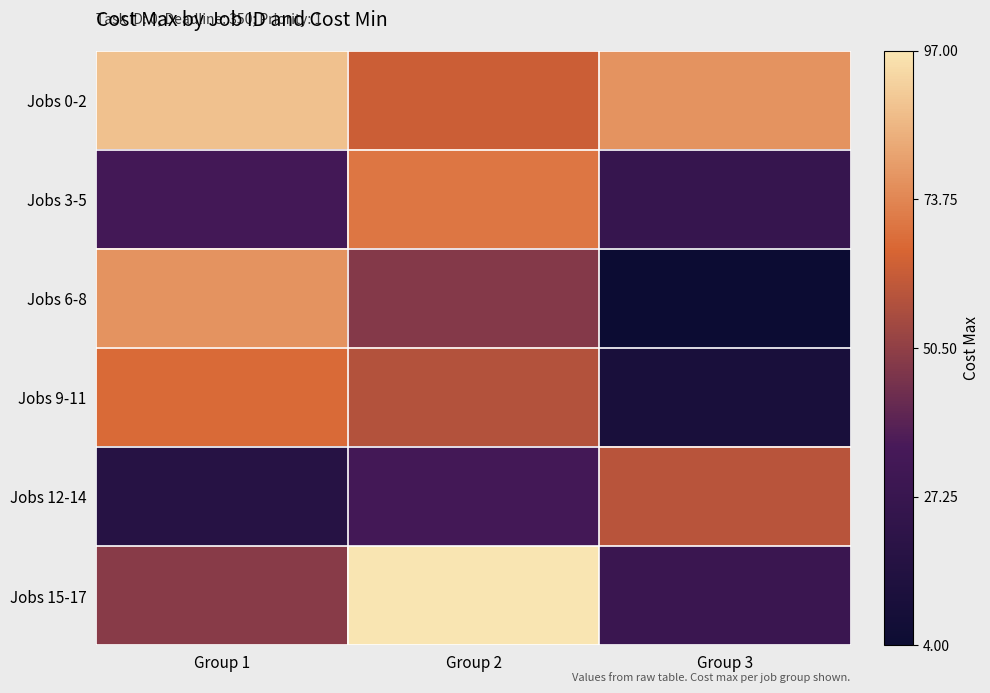

Reading left to right, list all the values displayed in this chart.

Jobs 0-2: Group 1=0.9	Group 2=0.6	Group 3=0.8
Jobs 3-5: Group 1=0.3	Group 2=0.7	Group 3=0.2
Jobs 6-8: Group 1=0.8	Group 2=0.5	Group 3=0.0
Jobs 9-11: Group 1=0.7	Group 2=0.6	Group 3=0.1
Jobs 12-14: Group 1=0.2	Group 2=0.3	Group 3=0.6
Jobs 15-17: Group 1=0.5	Group 2=1.0	Group 3=0.3